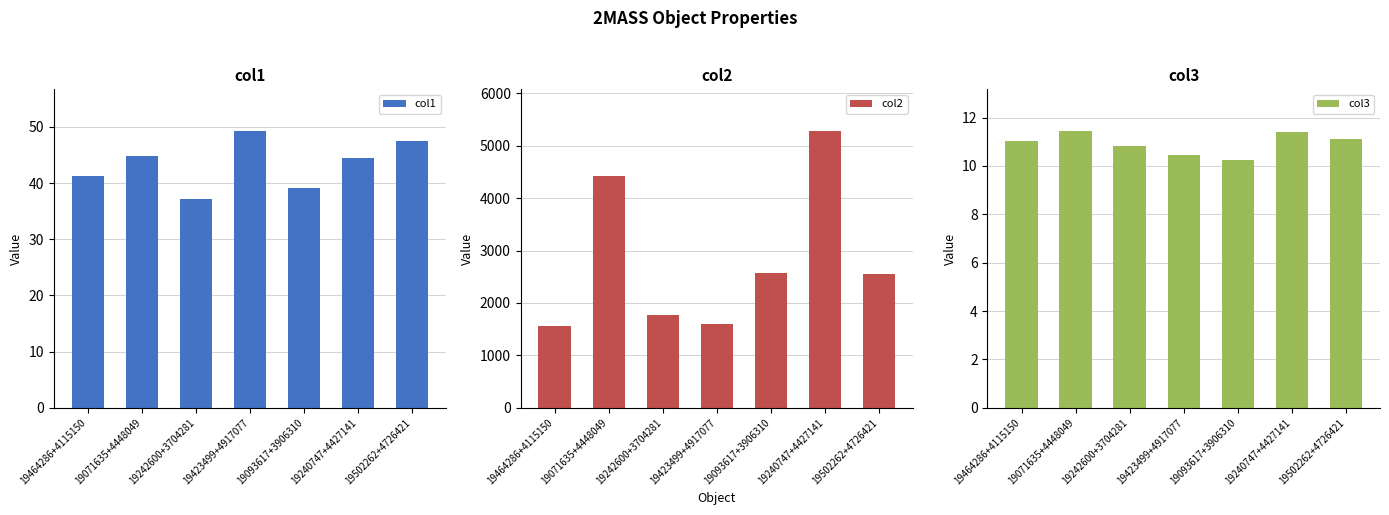

What is the value of the col3 bar at the 1st from the left?

11.0